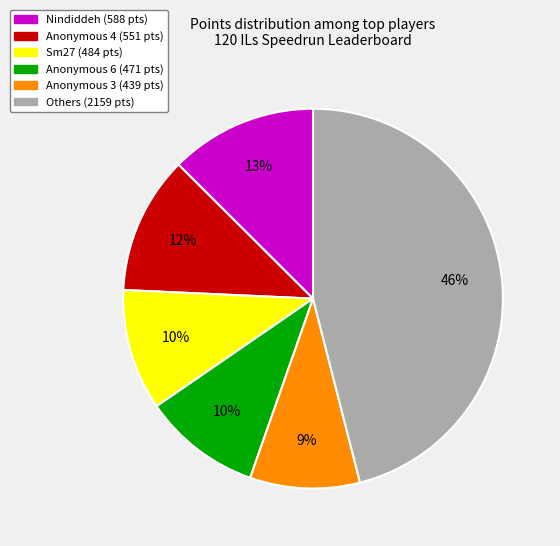

To the nearest percent, what is the average slice percentage?

17%